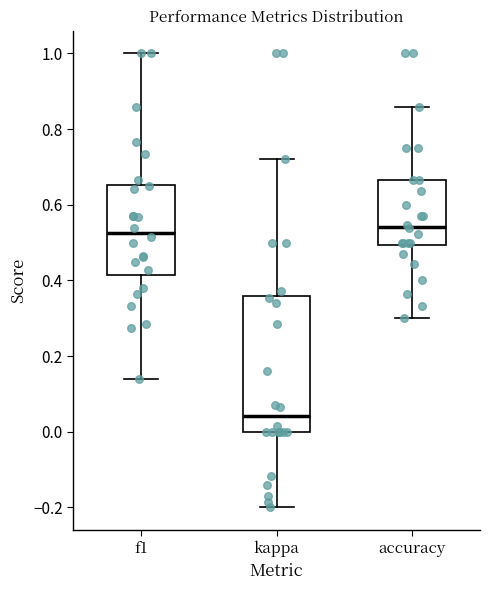

Reading left to right, transcribe this box plot: for each box, give where its median line is, the range the box spans, and where its two whiskers end, as read against the y-axis. The values are not printed on the chart, so give them approximately, as read against the axis.

f1: median 0.52, box 0.42 to 0.66, whiskers 0.14 to 1.00
kappa: median 0.04, box 0.00 to 0.36, whiskers -0.20 to 0.72
accuracy: median 0.54, box 0.50 to 0.66, whiskers 0.30 to 0.86